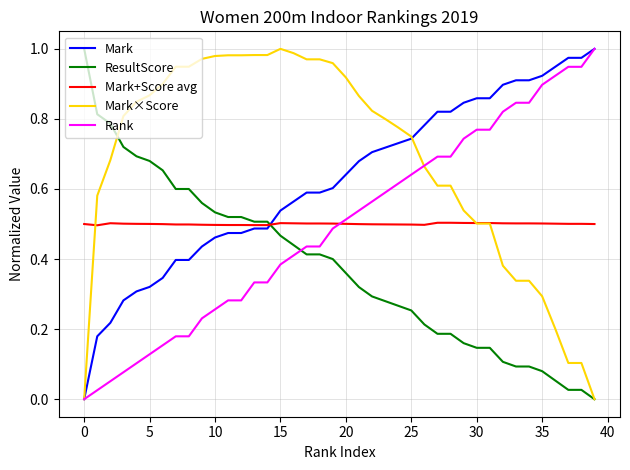

True or false: Rank and ResultScore intersect in this chart.

True